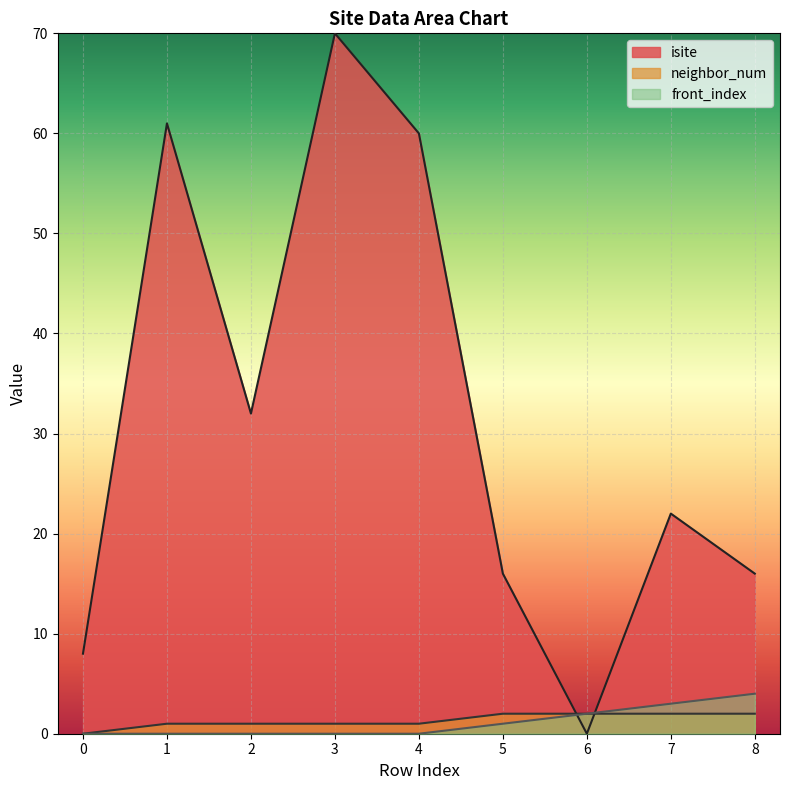

True or false: neighbor_num and front_index intersect in this chart.

False